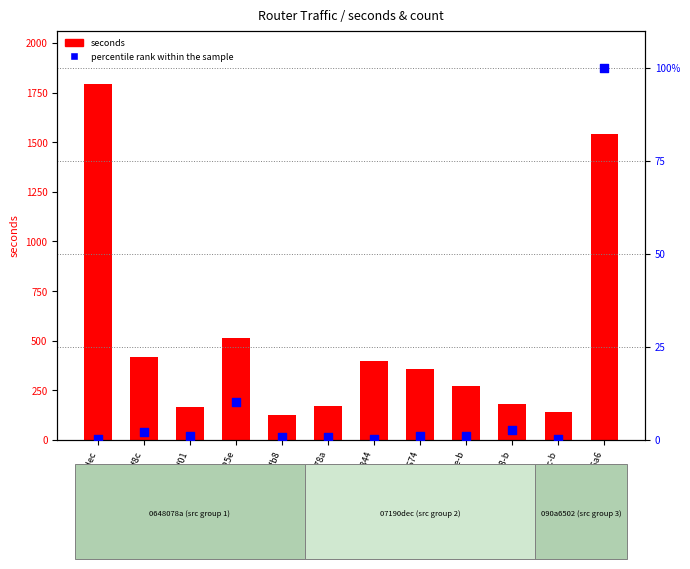

At which category is the sum across all series the highest?

07190dec